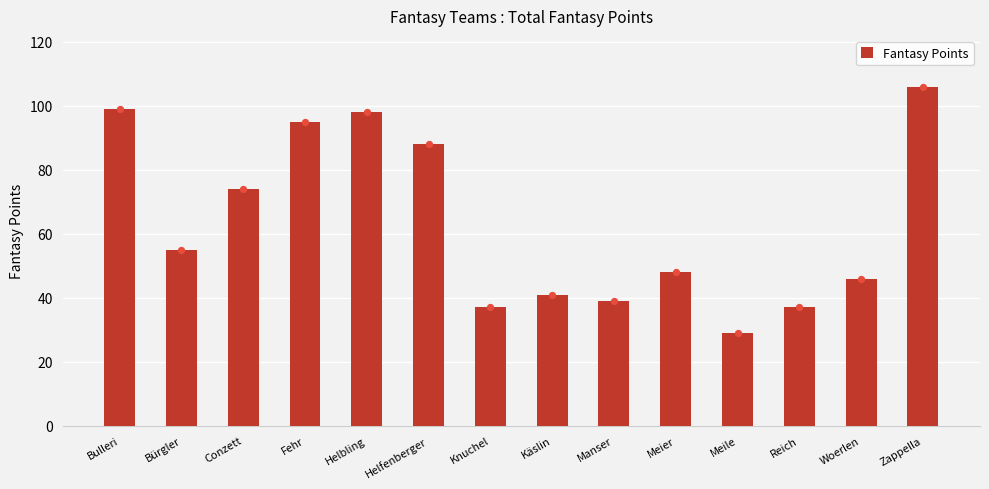

Between Meile and Bulleri, which is larger?

Bulleri